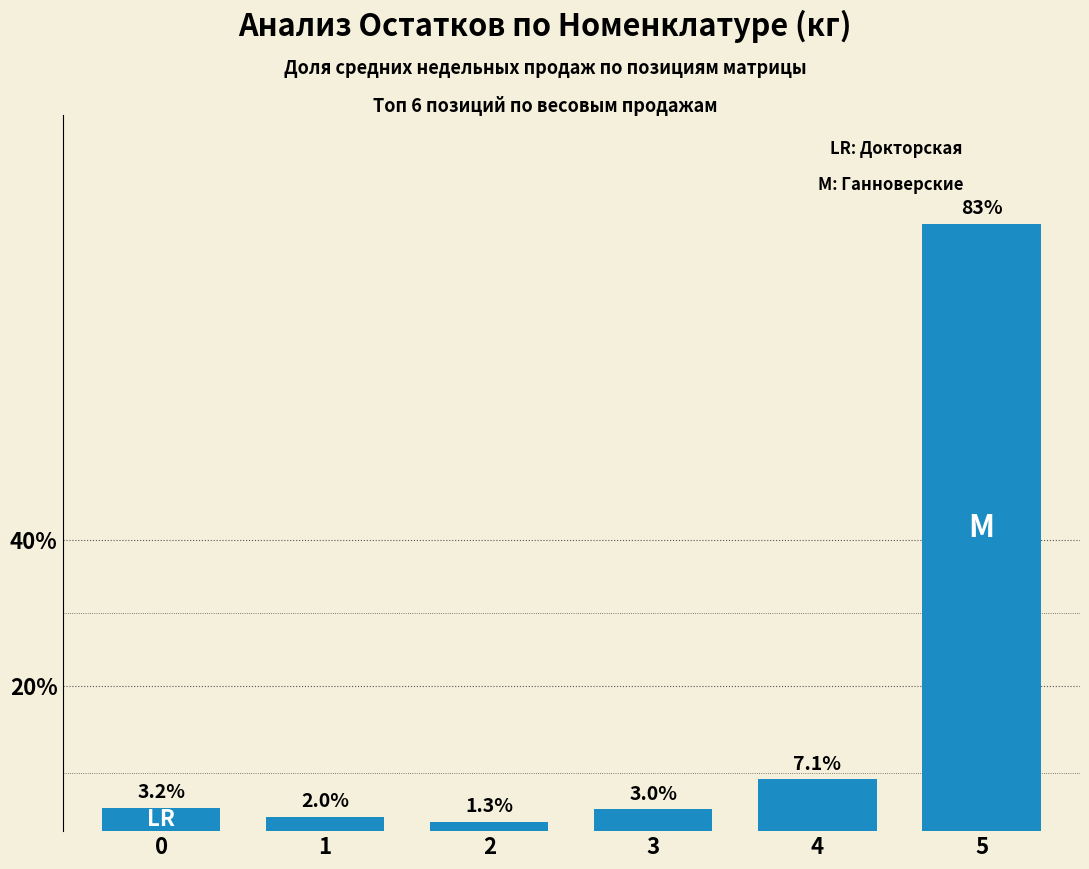

What is the minimum value shown in the chart?

1.3